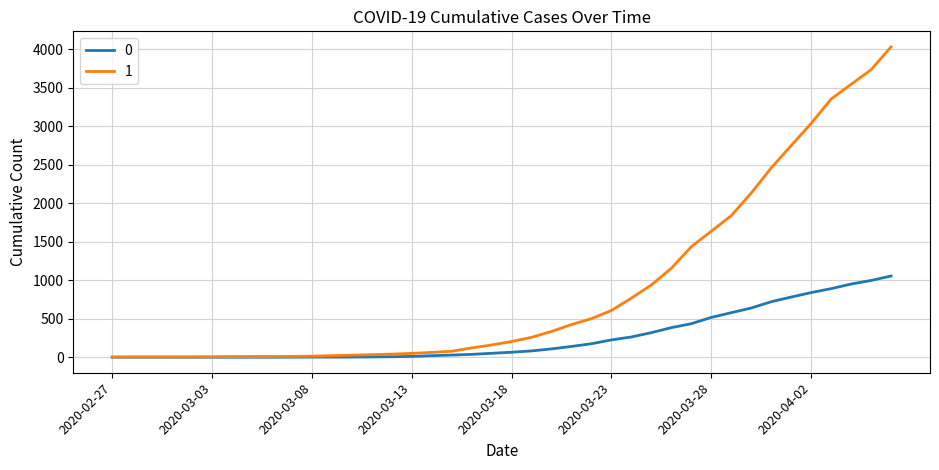

What is the maximum value shown in the chart?

4028